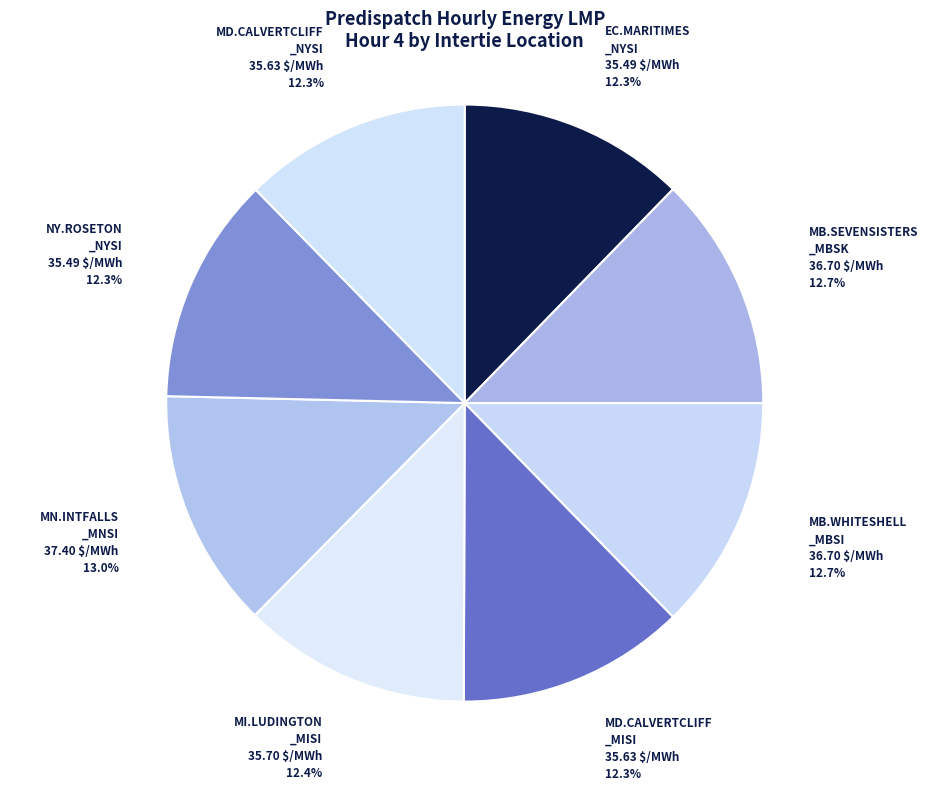

How many segments does this pie chart have?

8